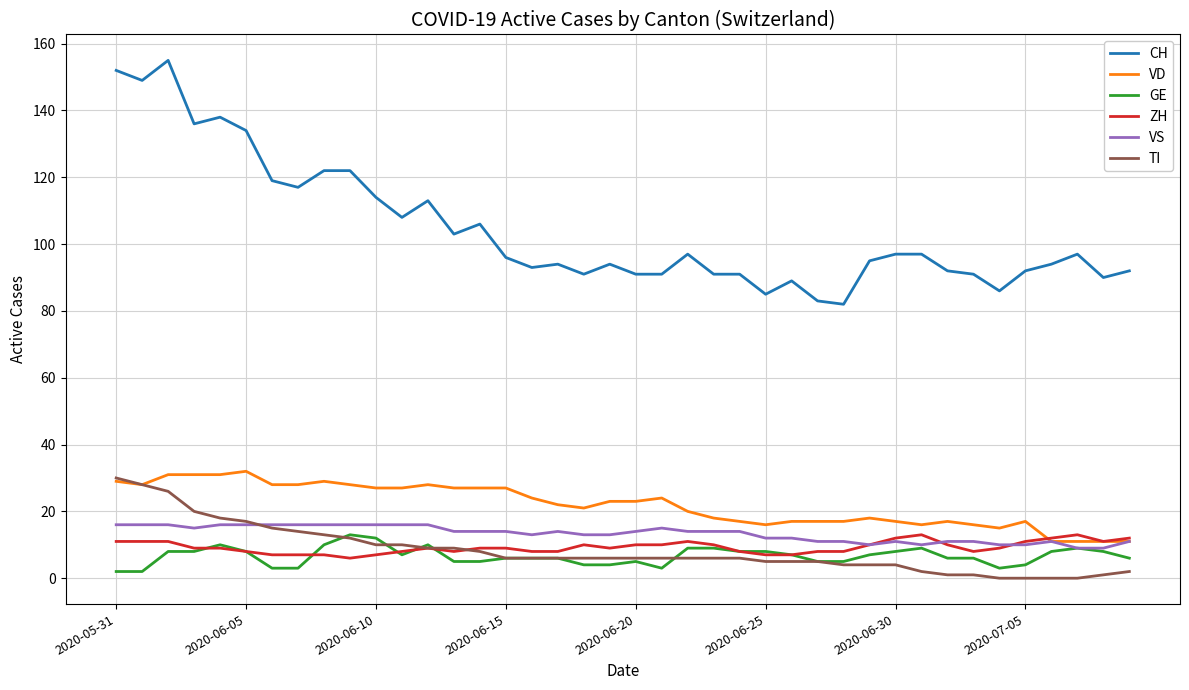

Count the number of data series in this chart.

6